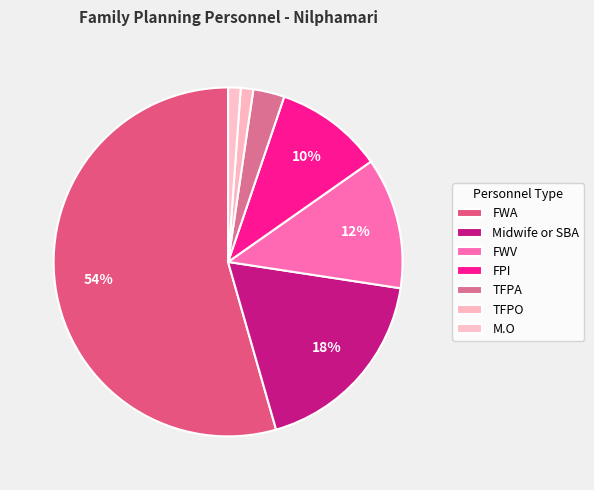

Count the number of slices in the pie.

7